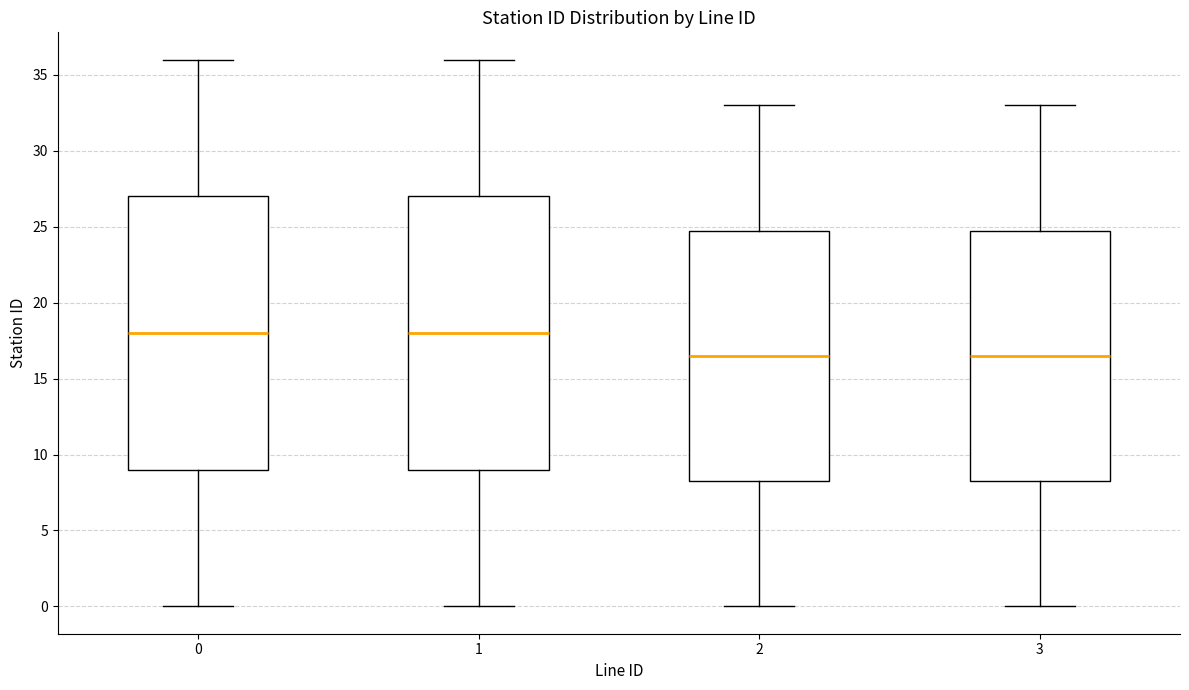

Reading left to right, transcribe this box plot: for each box, give where its median line is, the range the box spans, and where its two whiskers end, as read against the y-axis. The values are not printed on the chart, so give them approximately, as read against the axis.

0: median 18.0, box 9.0 to 27.0, whiskers 0.0 to 36.0
1: median 18.0, box 9.0 to 27.0, whiskers 0.0 to 36.0
2: median 16.5, box 8.5 to 25.0, whiskers 0.0 to 33.0
3: median 16.5, box 8.5 to 25.0, whiskers 0.0 to 33.0